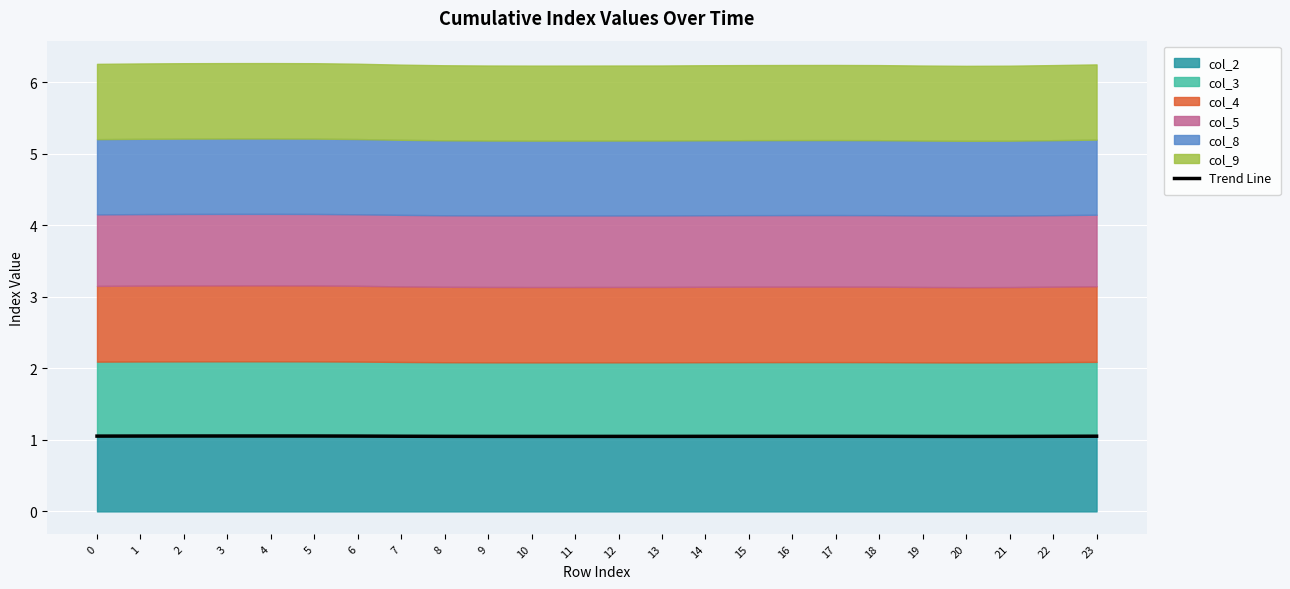

Rank the categories by value from lowest to highest.

20, 21, 10, 11, 19, 12, 9, 13, 8, 14, 18, 22, 15, 16, 17, 7, 23, 0, 6, 1, 2, 5, 3, 4